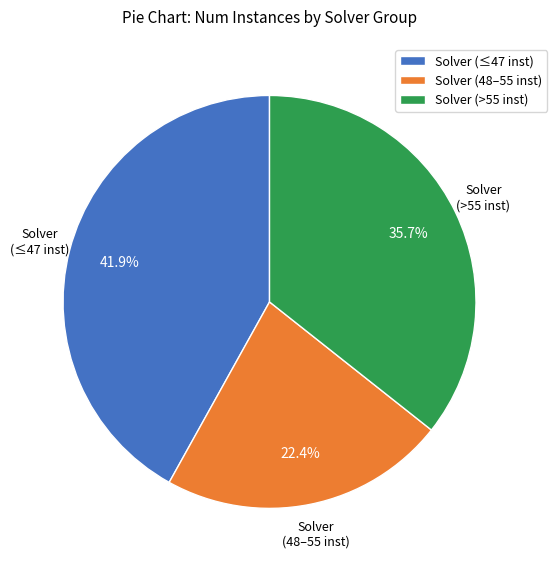

Rank the categories by value from highest to lowest.

Solver (≤47 inst), Solver (>55 inst), Solver (48–55 inst)